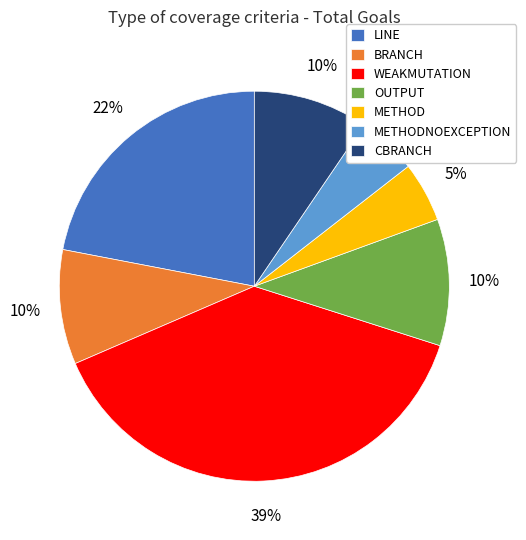

Which slice is the largest?

WEAKMUTATION